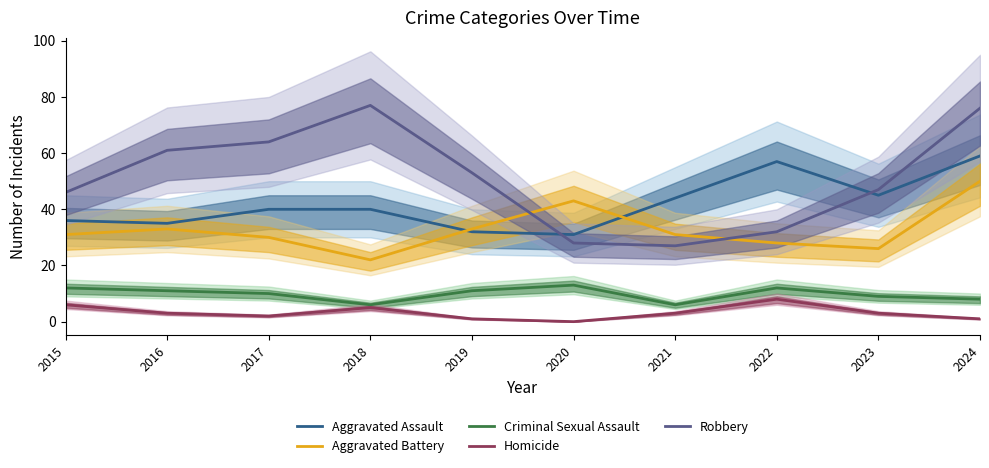

Which category has the lowest value across all series?

2020